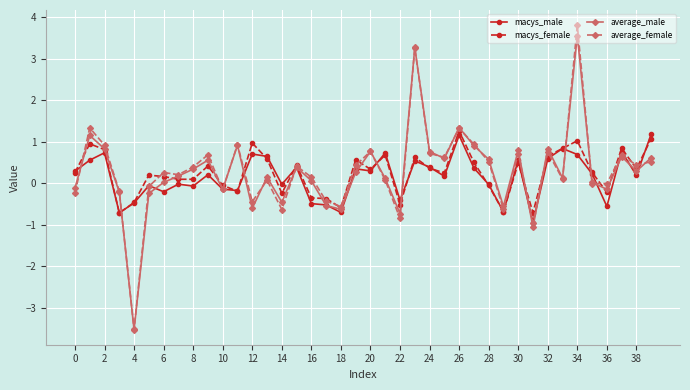

Which series has the largest range (max minus min)?

average_female